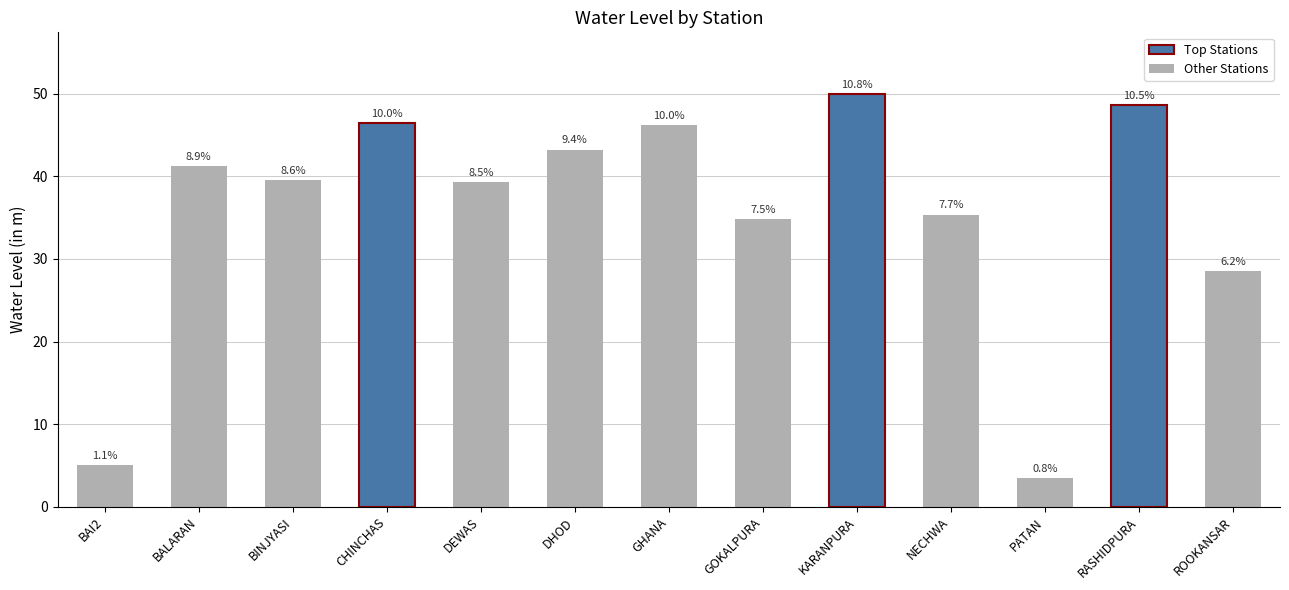

How many bars are there in total?

13